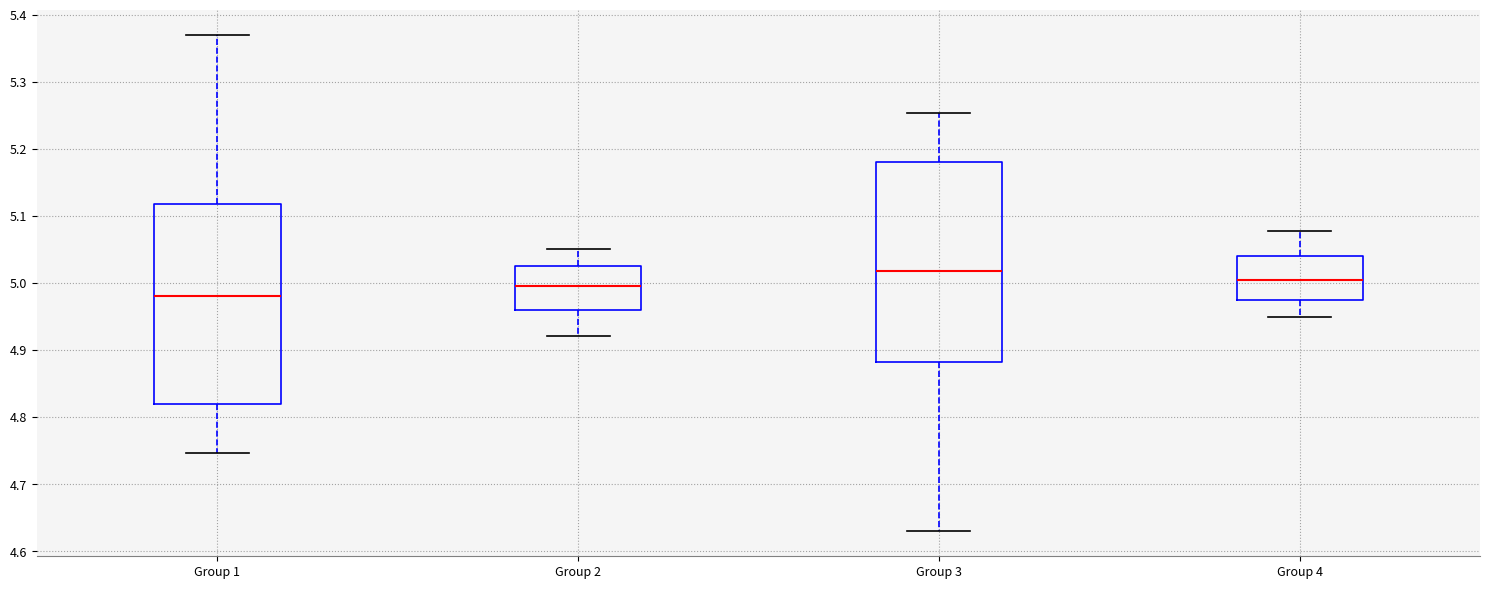

Which box's median line is the lowest?

Group 1